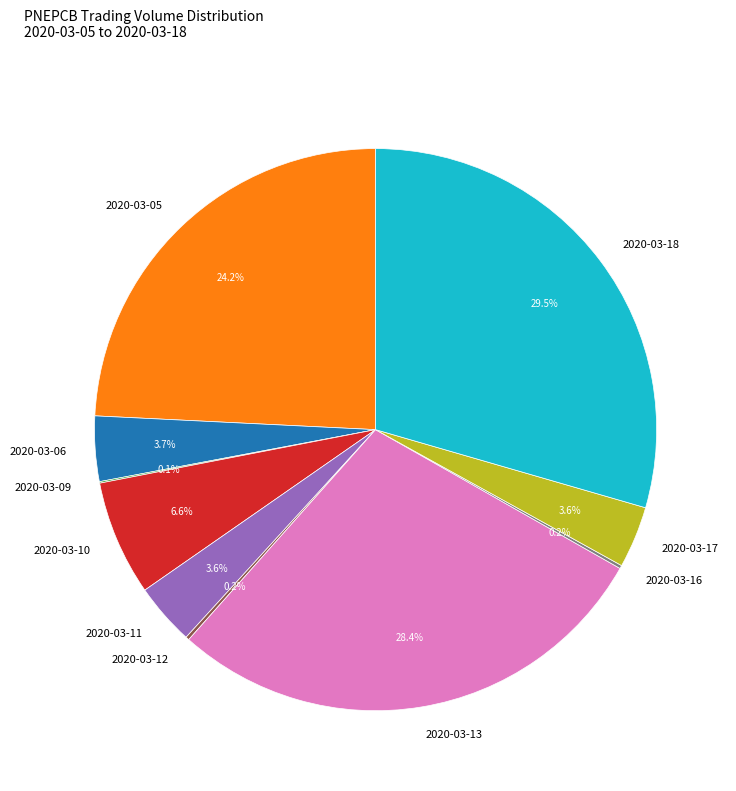

To the nearest percent, what is the average slice percentage?

10%